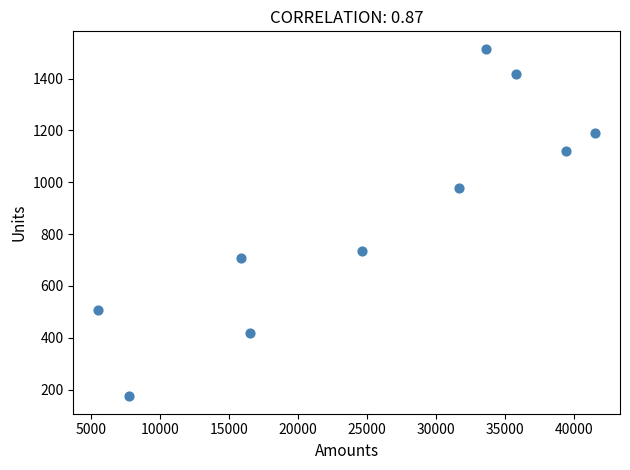

What is the range of Y values (max minus min)?

1341